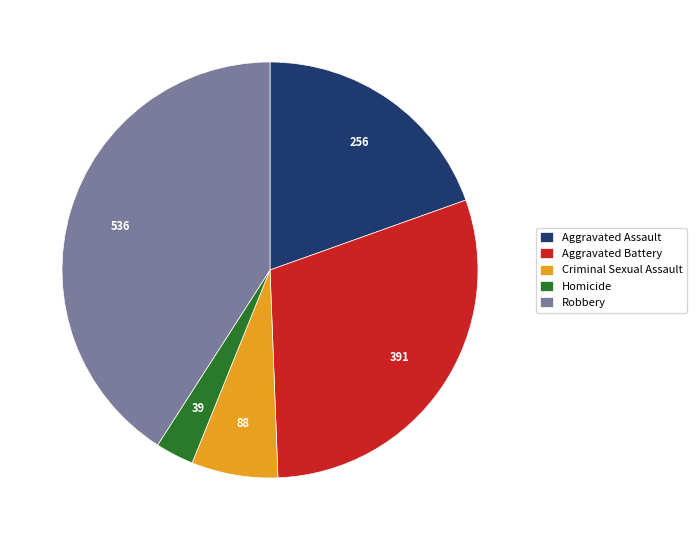

Is Criminal Sexual Assault the majority of the pie?

No